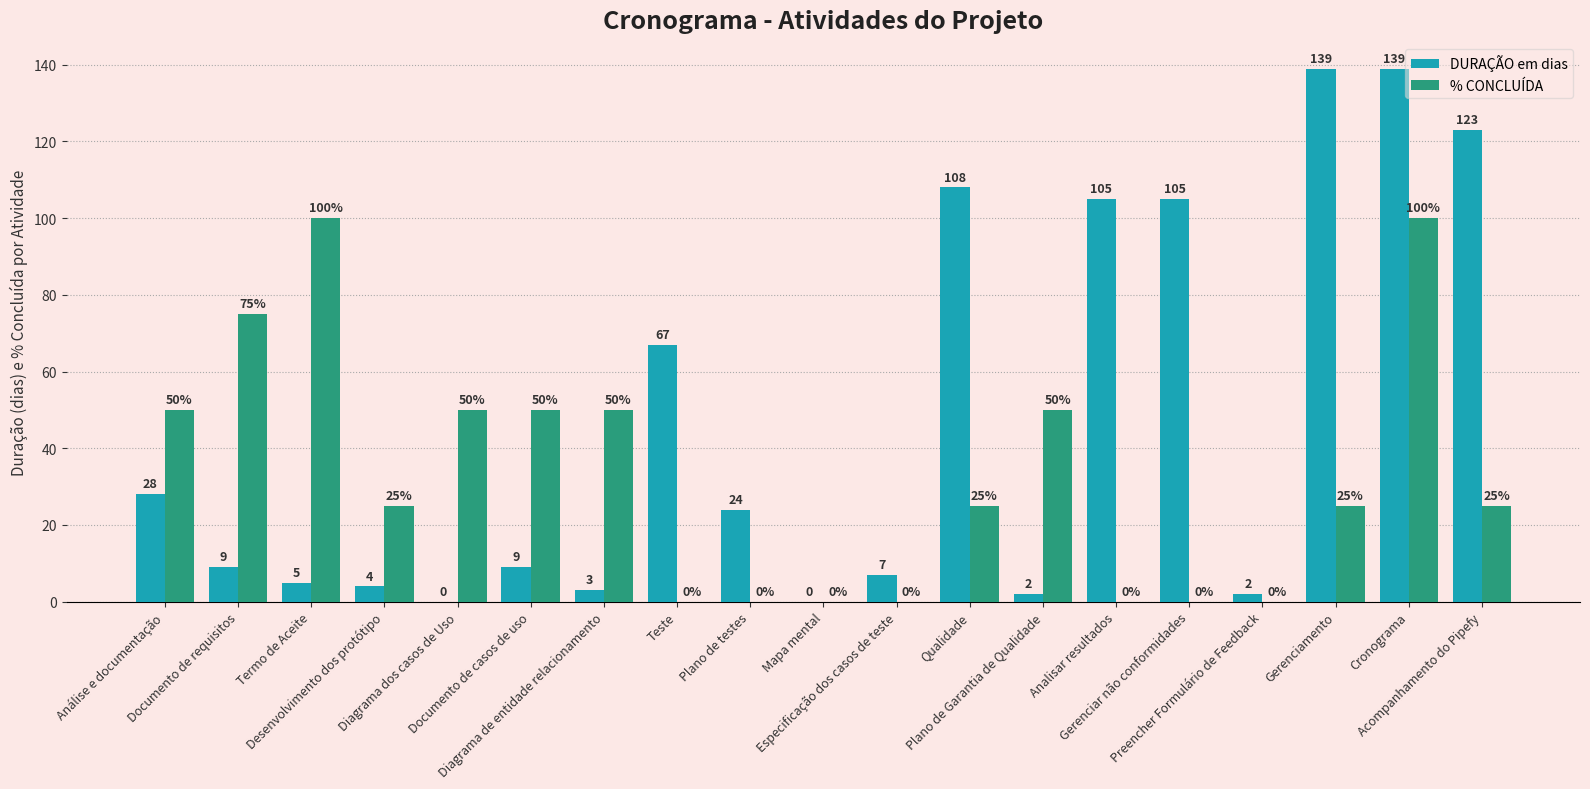

At which label is DURAÇÃO em dias closest to 69?

Teste